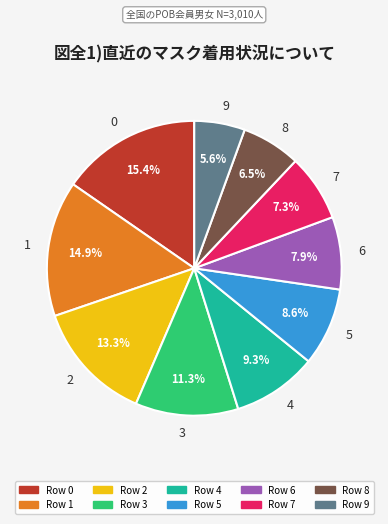

Combined, what portion of the pie is 5 and 6?

16.5%